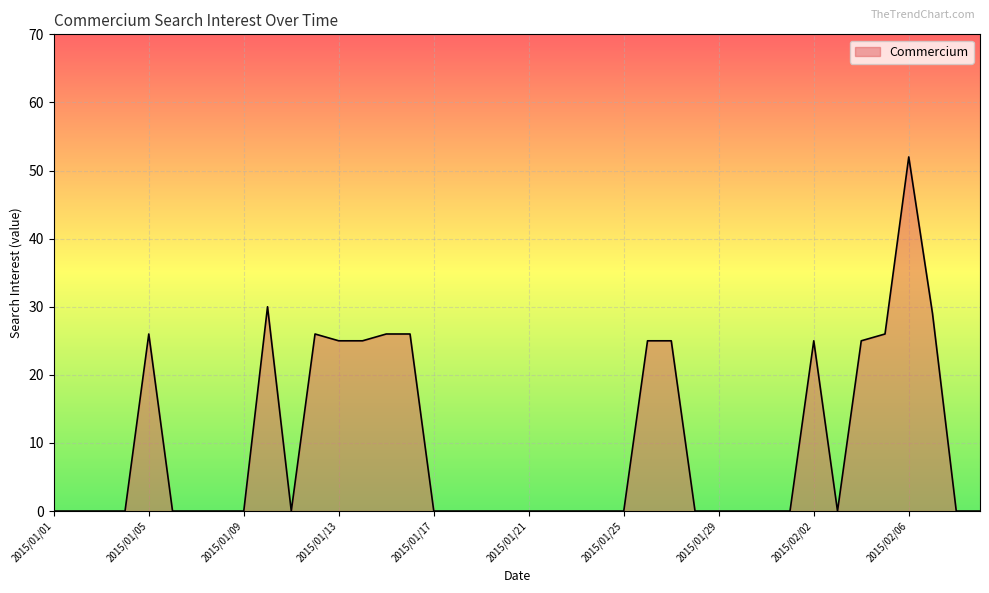

What is the greatest value displayed?

52